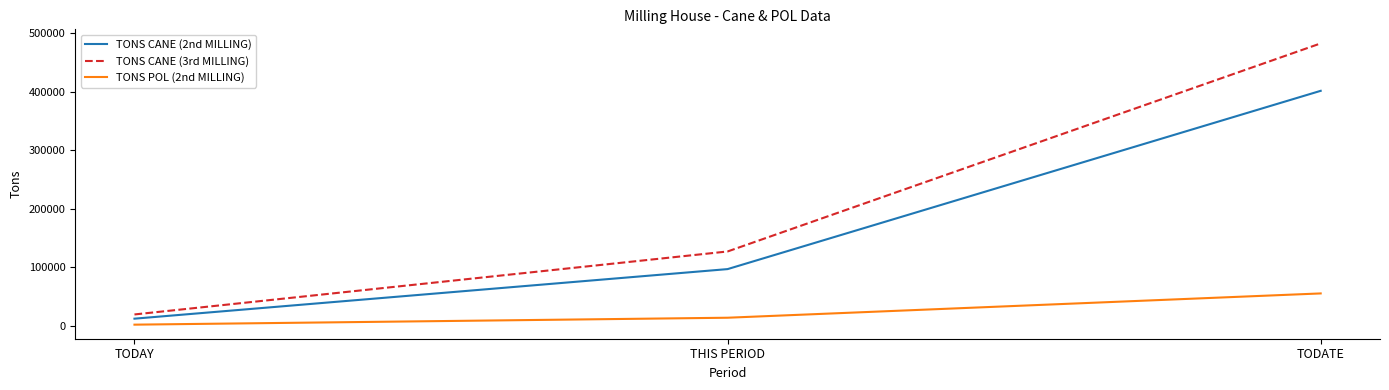

Does the chart display data point markers on the line(s)?

No